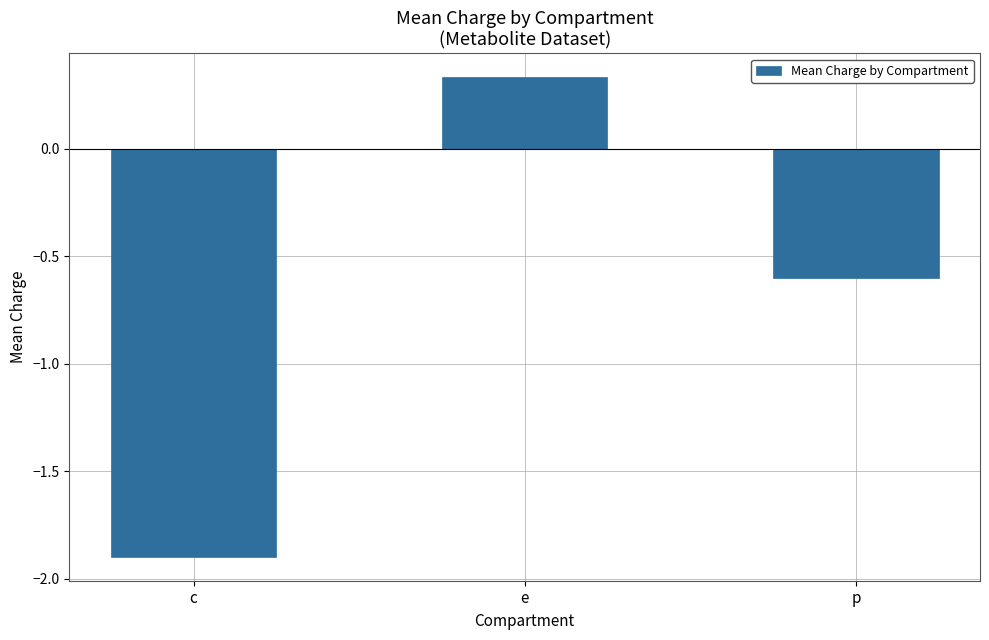

What is the sum of all values?

-2.2